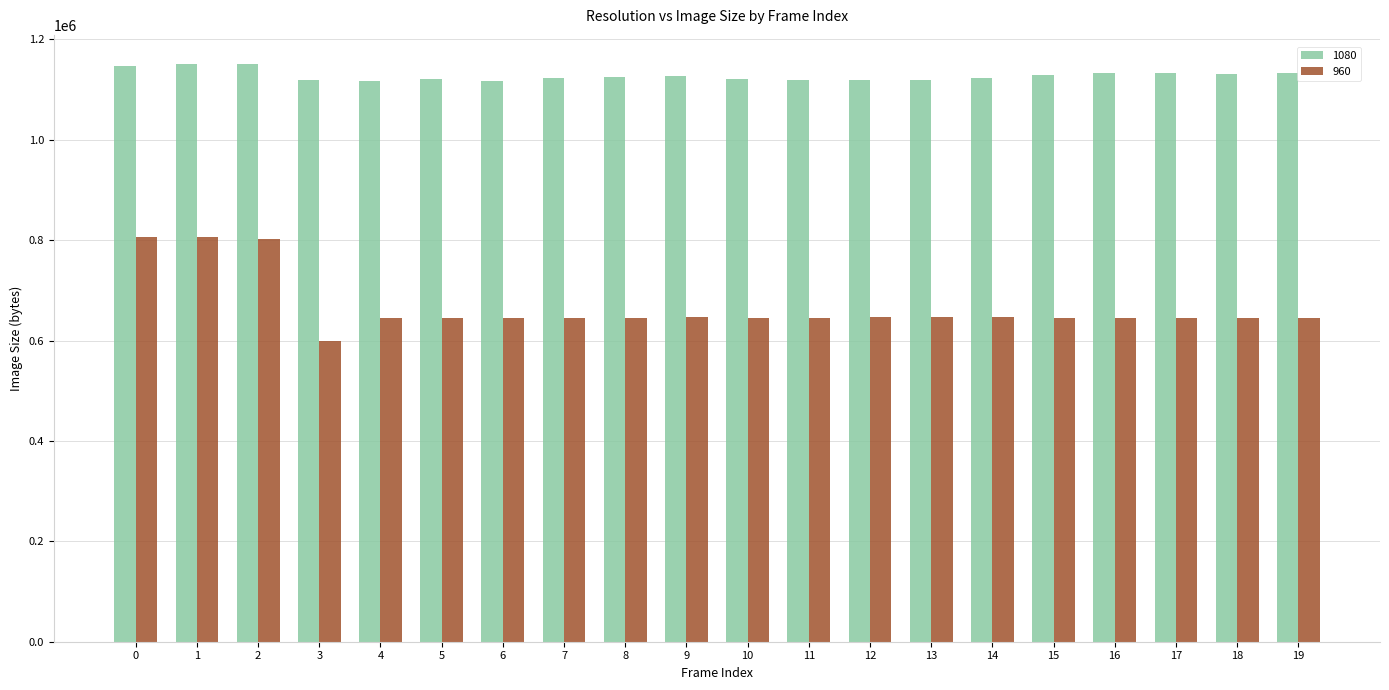

Rank the series by their average value, from lowest to highest.

960, 1080